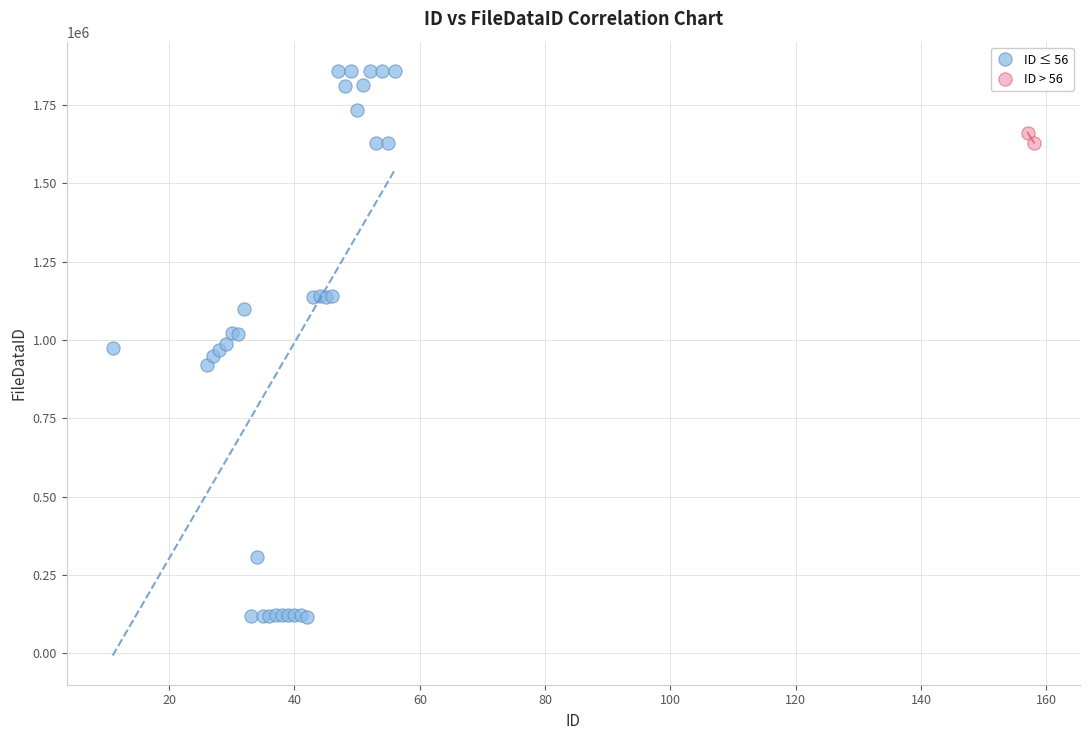

Which series reaches the minimum Y coordinate?

ID ≤ 56